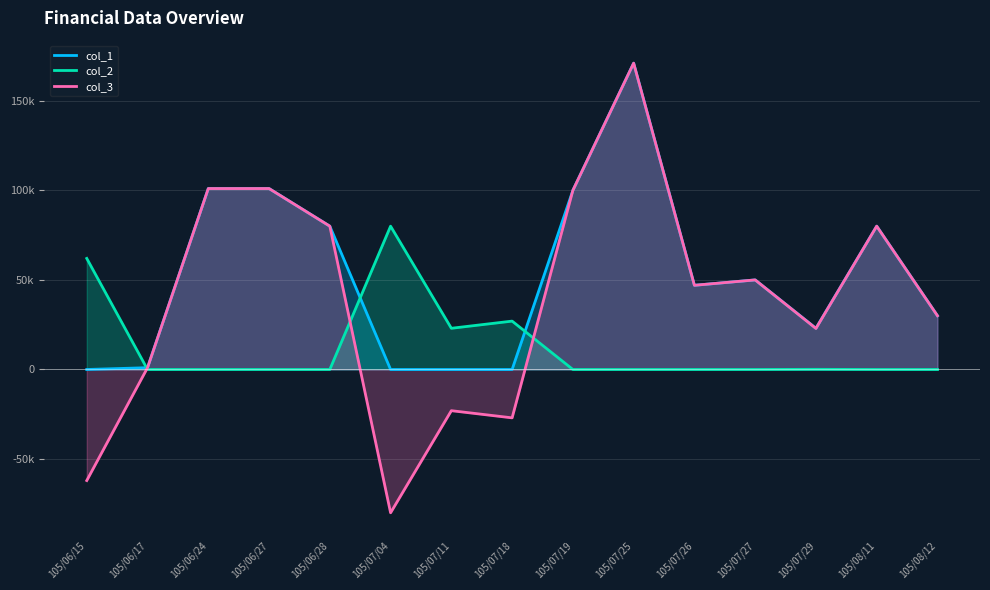

What is the average value of the col_3 series?

39461